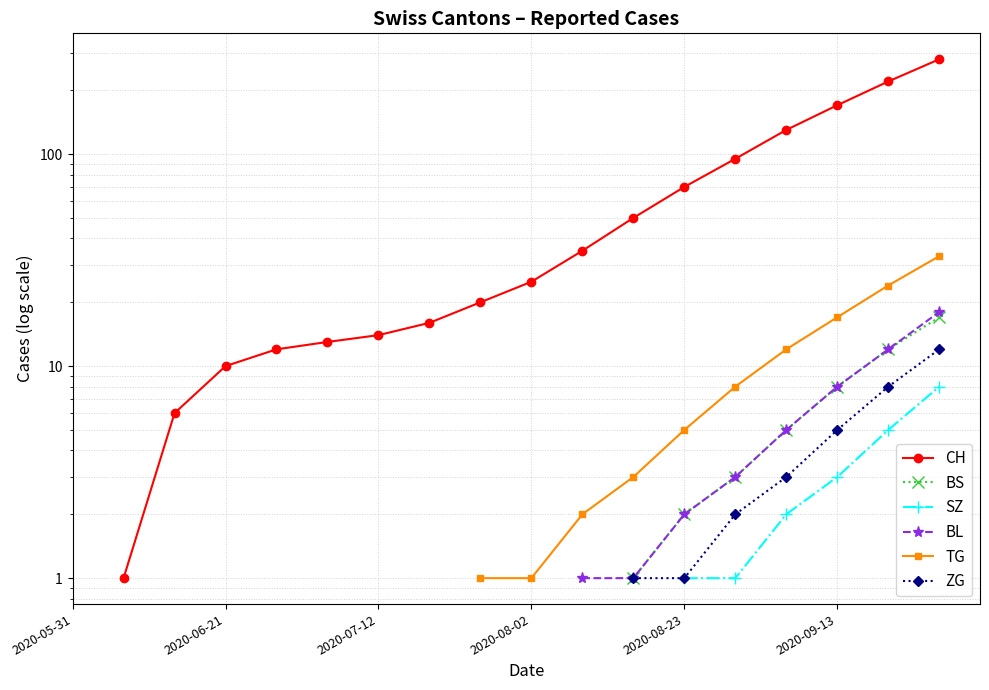

What is the smallest value displayed?

1.0